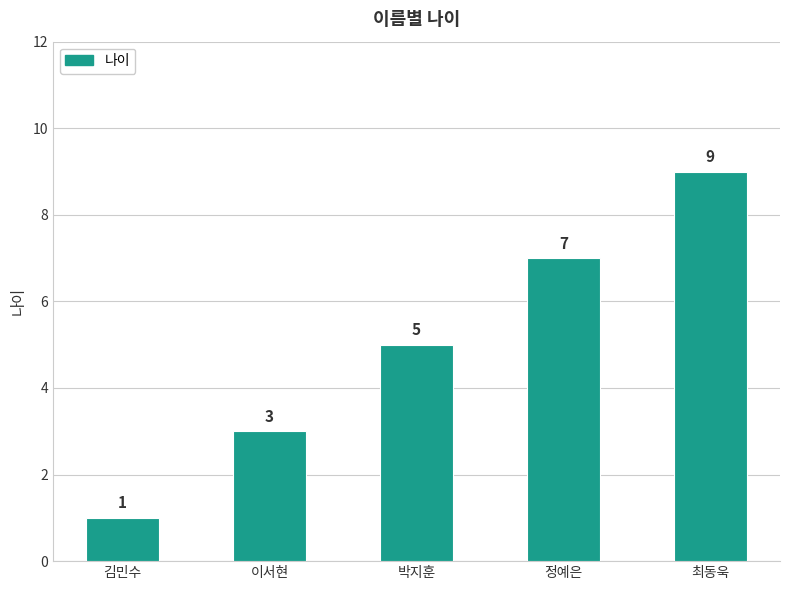

How many values are between 3 and 7?

3